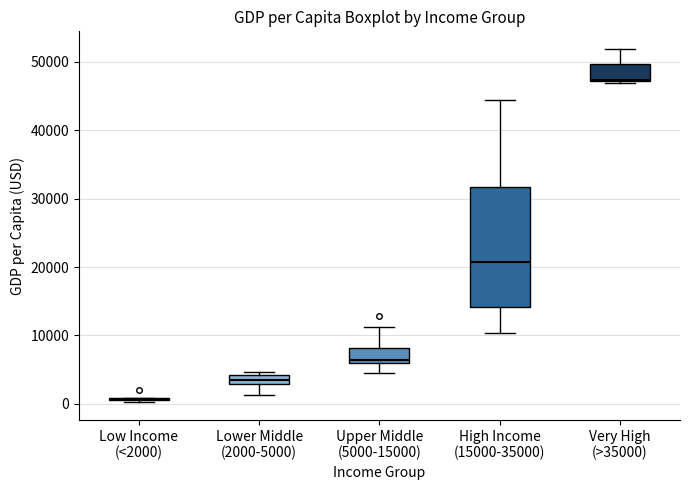

Where is the lower edge of the box for Very High (>35000) on the y-axis? The values are not printed on the chart, so give them approximately, as read against the axis.

47000